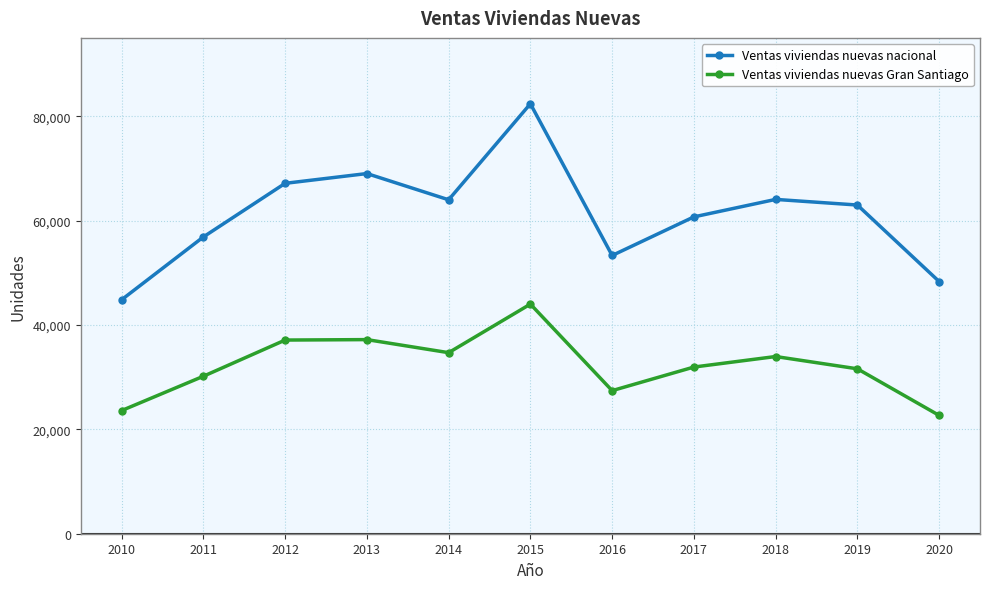

True or false: Ventas viviendas nuevas Gran Santiago has more than 0 interior local peaks.

True